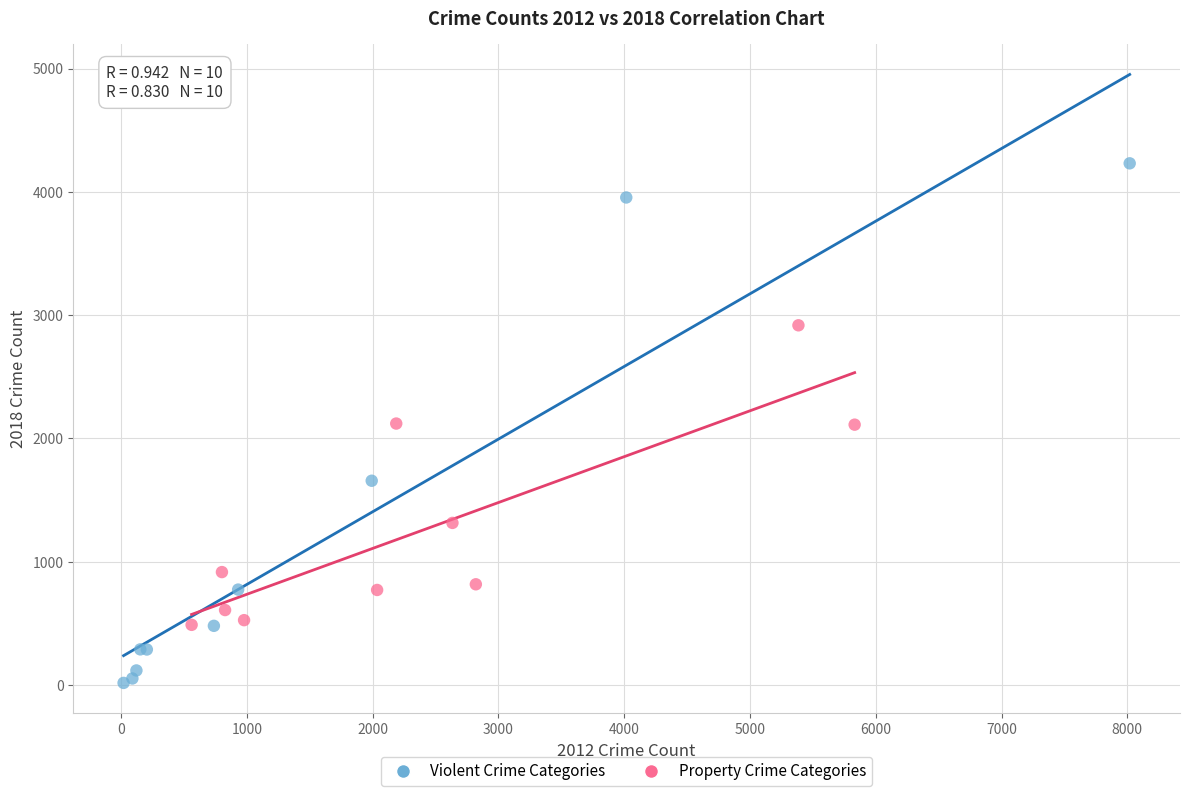

Which series has the largest Y range (max minus min)?

Violent Crime Categories